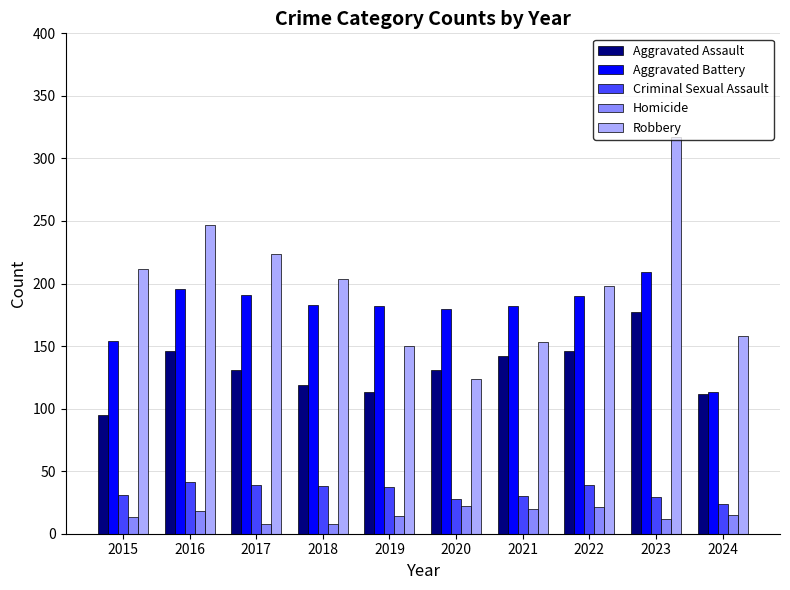

How many categories are shown in the chart?

10